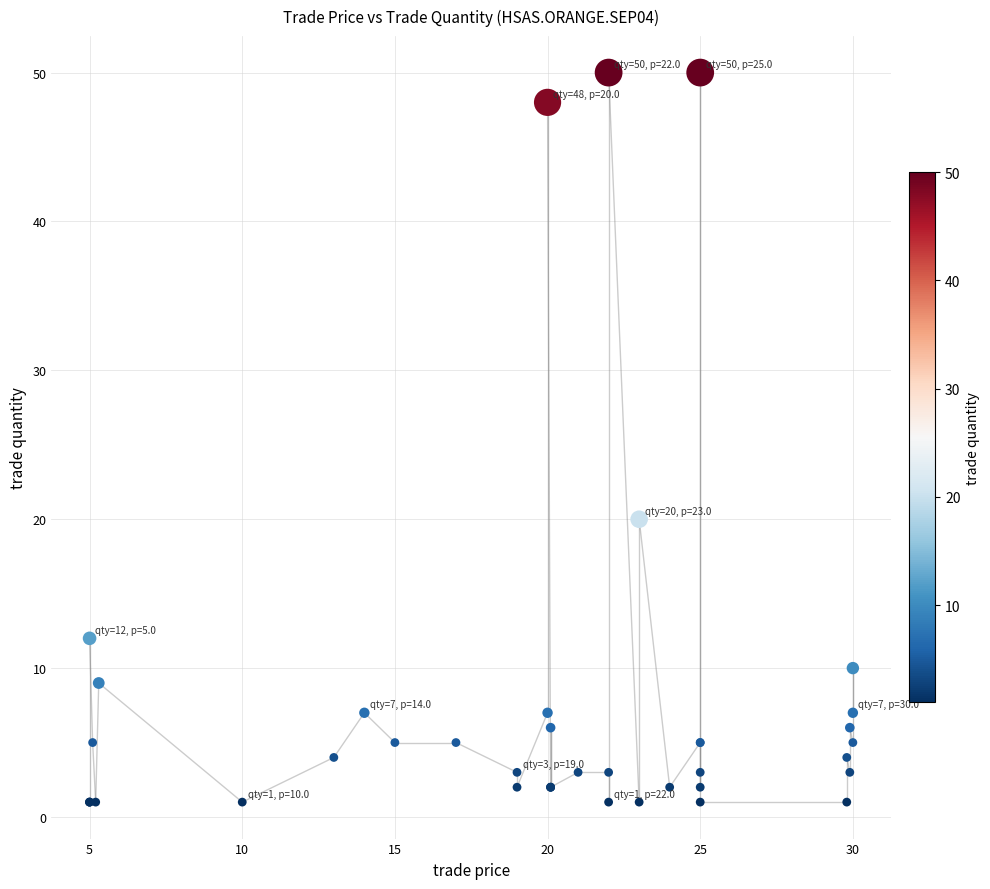

What Y value in the scatter plot is closest to 25?

20